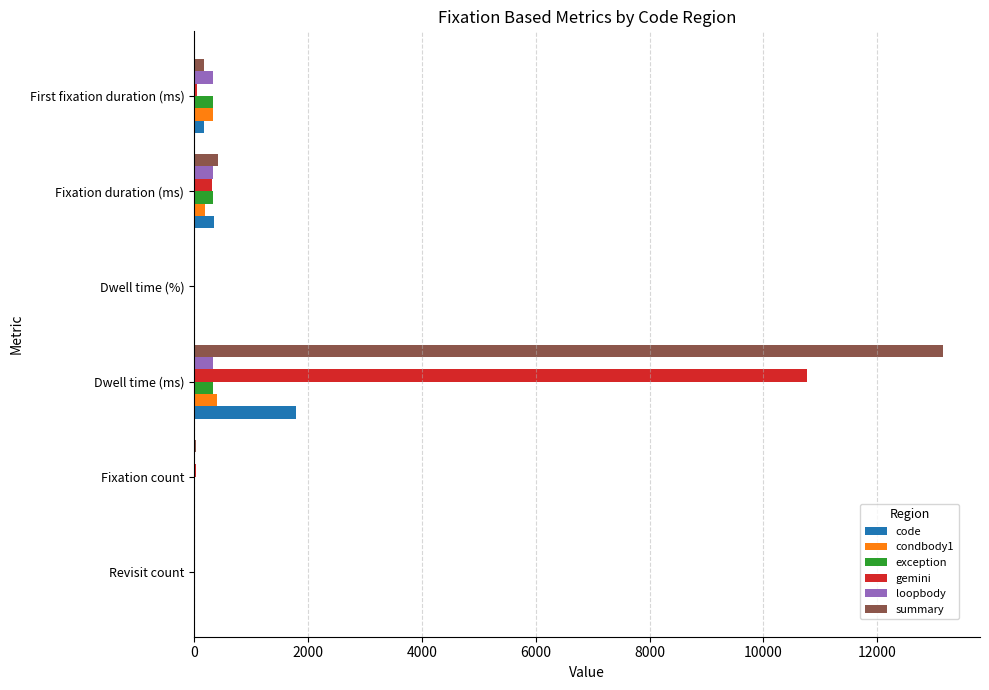

What is the sum of all code values?

2333.8